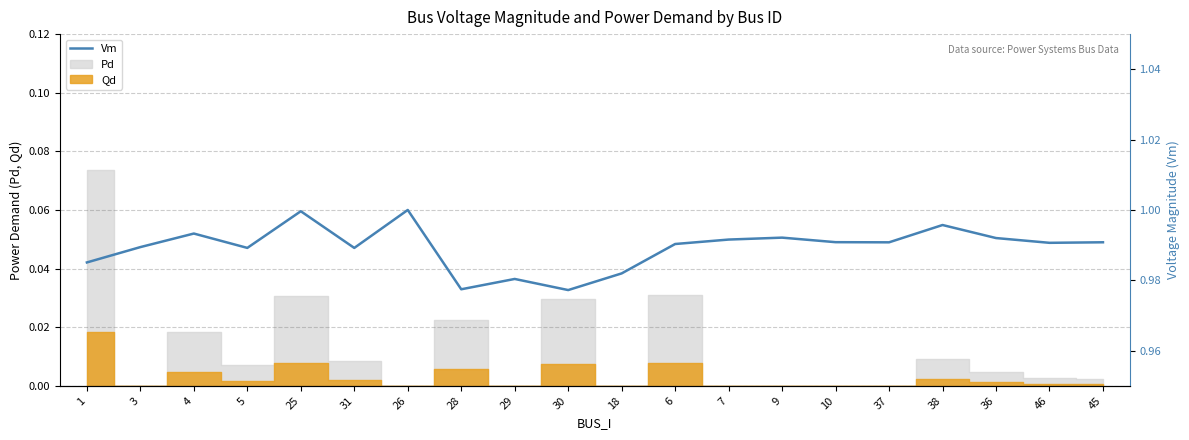

Rank the categories by value from lowest to highest.

30, 28, 29, 18, 1, 31, 5, 3, 6, 46, 37, 45, 10, 7, 36, 9, 4, 38, 25, 26